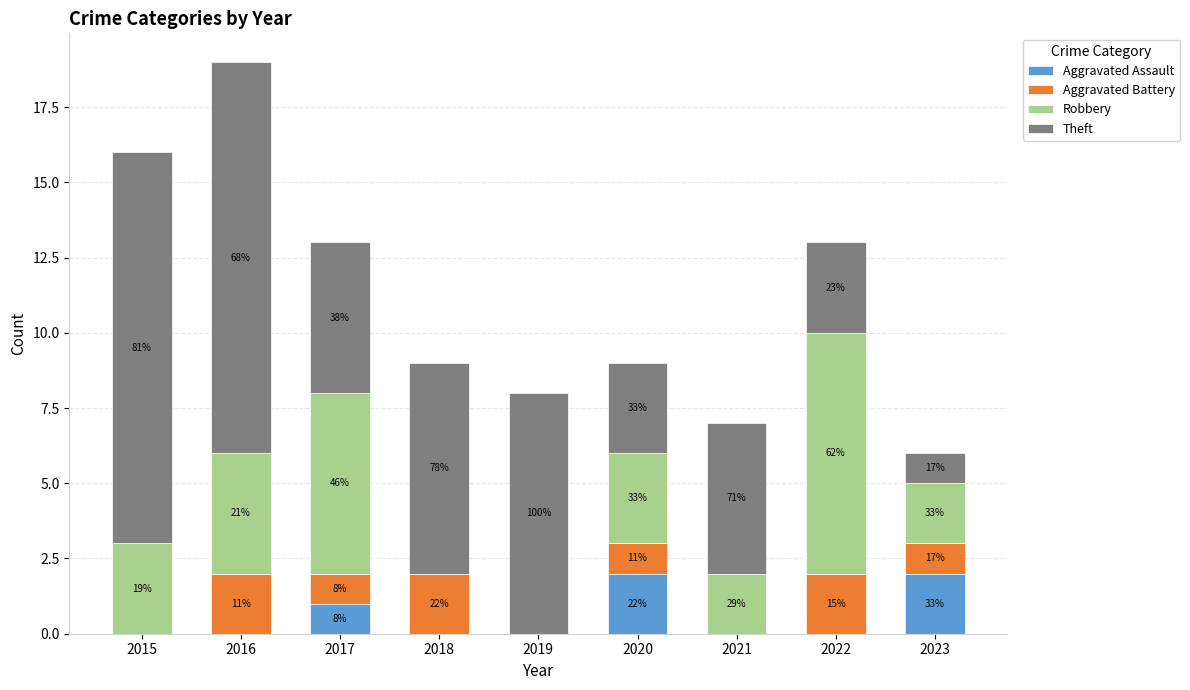

Which series has the largest range (max minus min)?

Theft